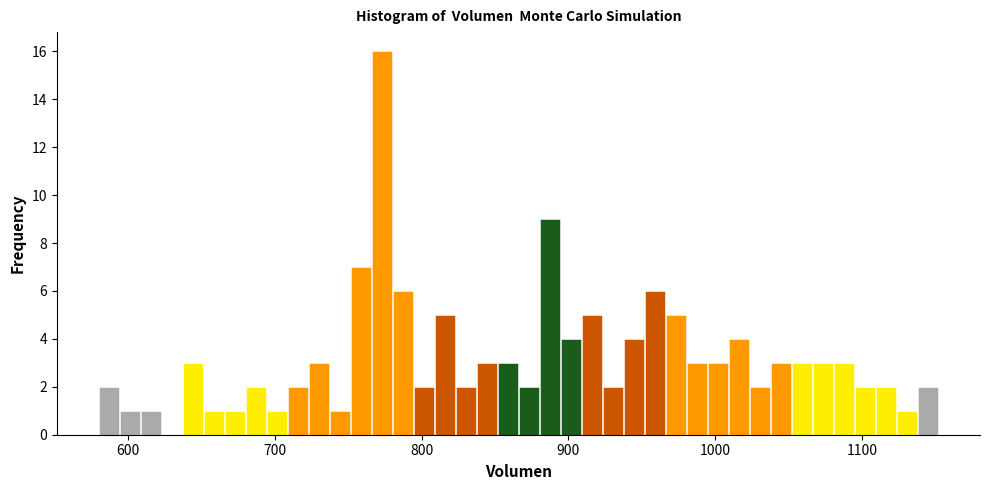

Around what value on the x-axis is the tallest bar? Give the approximate position of its centre, as read against the axis.

770